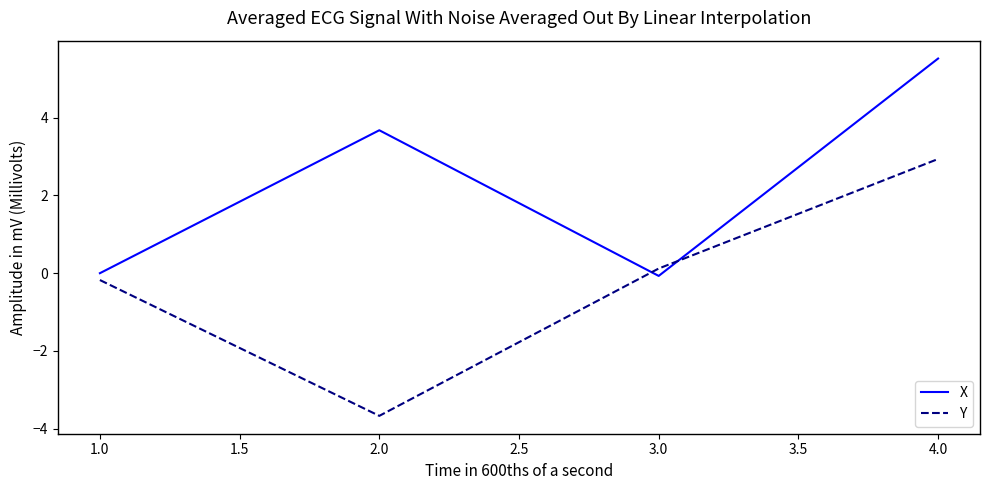

Is it true that X equals -3.6 at 1.0?

False